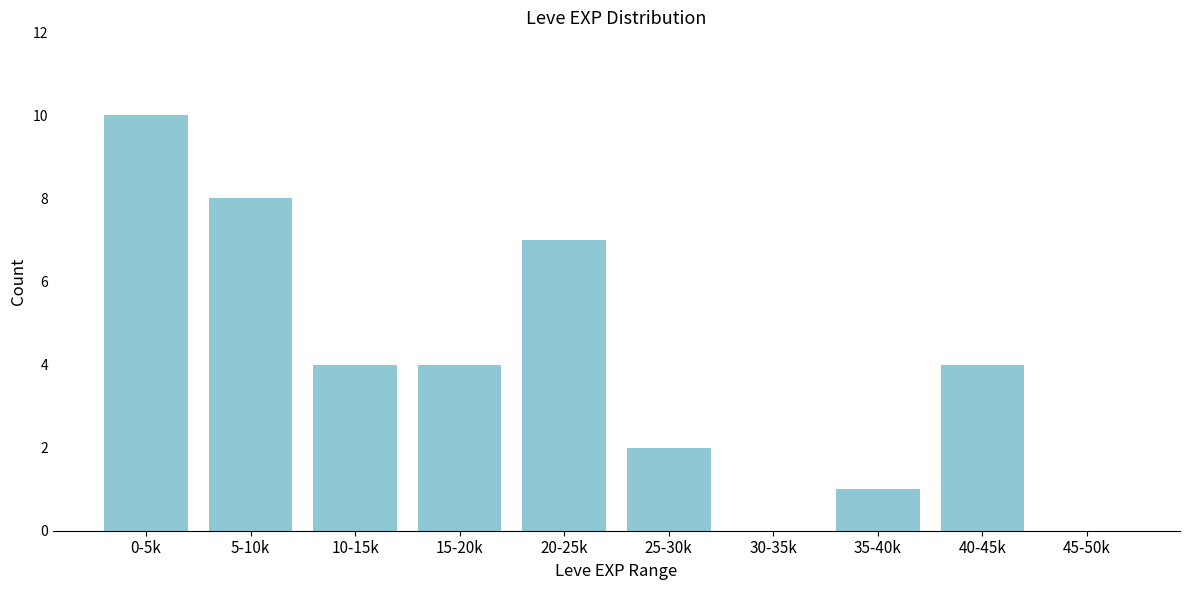

Reading left to right, list all the values displayed in this chart.

0-5k=10	5-10k=8	10-15k=4	15-20k=4	20-25k=7	25-30k=2	30-35k=0	35-40k=1	40-45k=4	45-50k=0